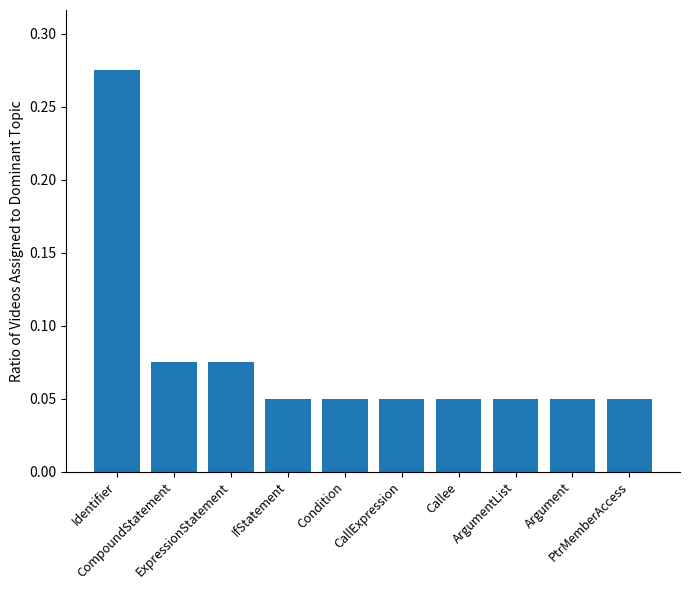

What is the sum of all values?

0.8